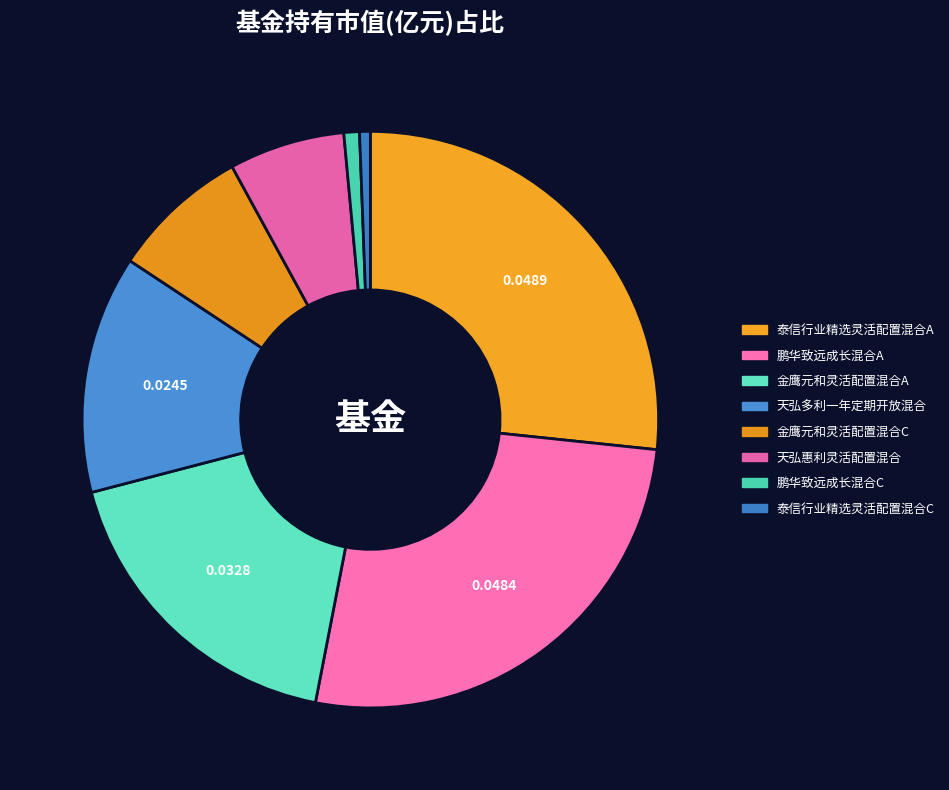

How many slices are in this pie chart?

8